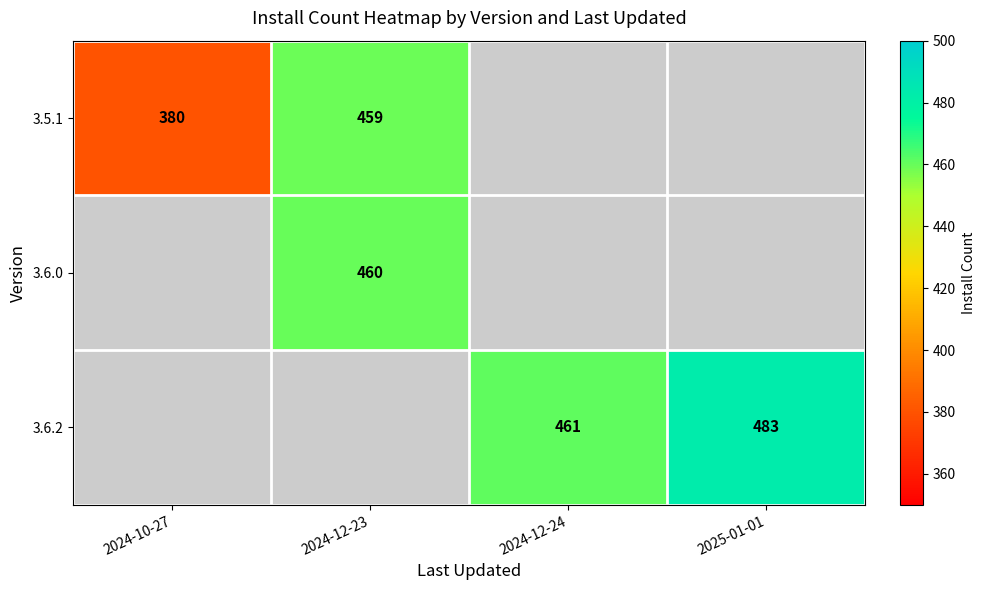

The value of 3.5.1 at 2024-12-23 is 459. True or false?

True